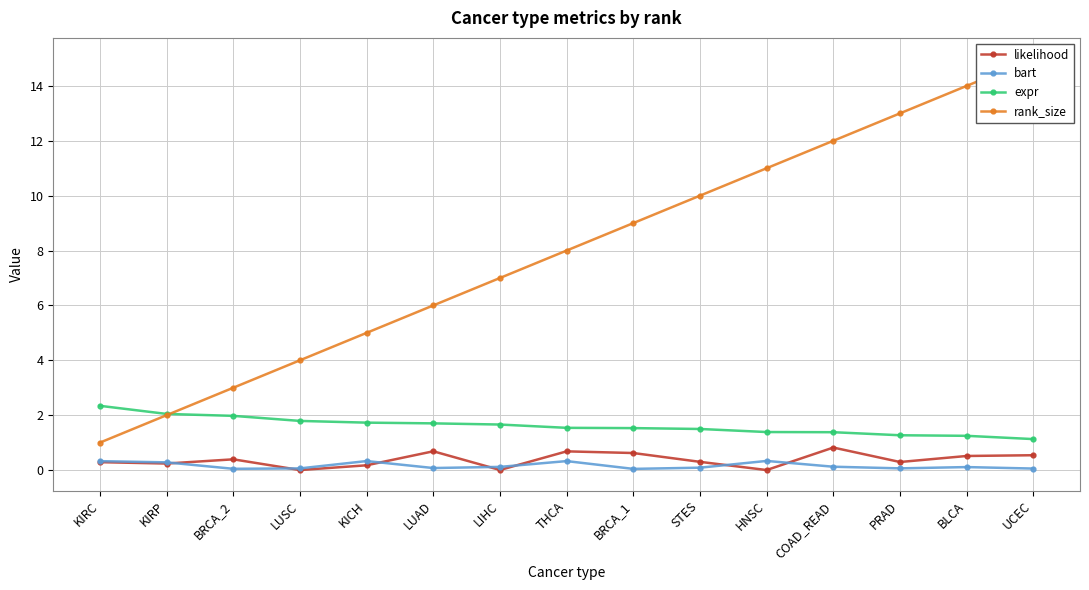

Which category has the highest value in the likelihood series?

COAD_READ